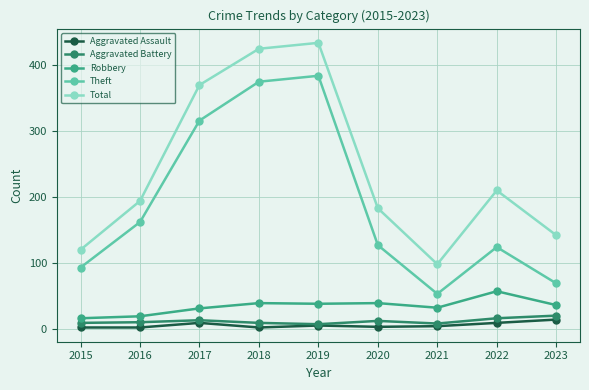

Does the chart display data point markers on the line(s)?

Yes